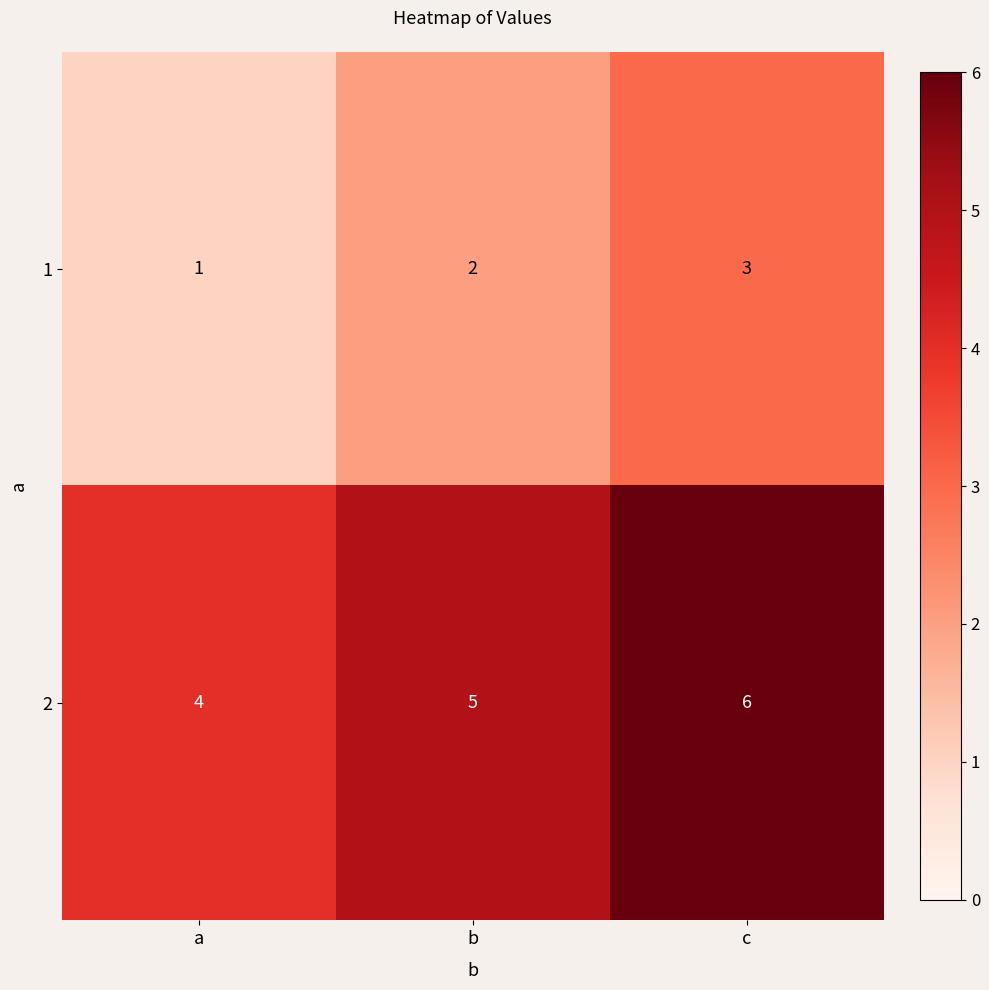

Reading left to right, extract all data points from this chart.

1: a=1	b=2	c=3
2: a=4	b=5	c=6